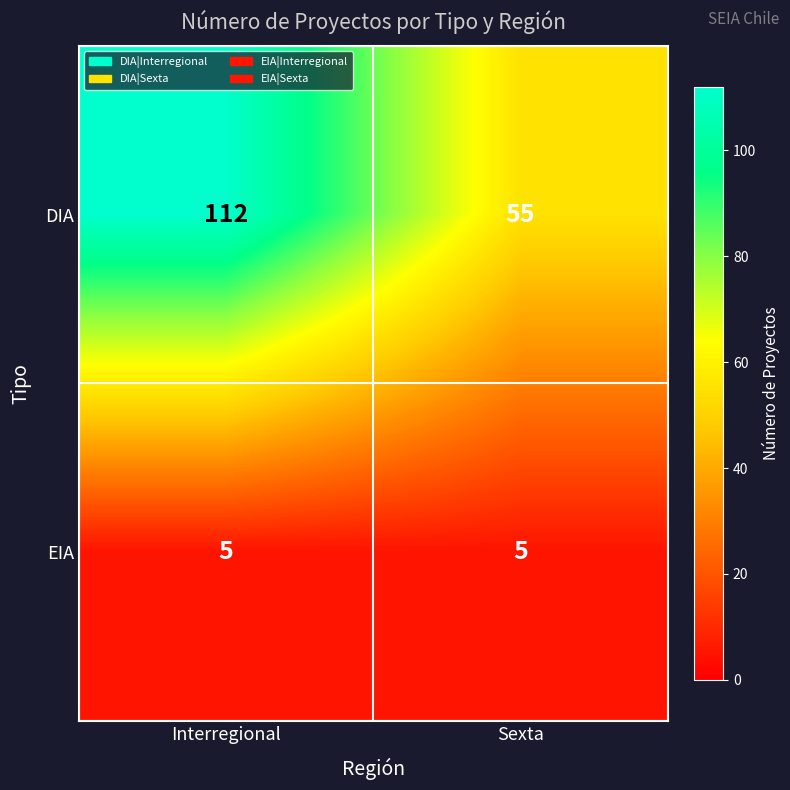

How many series are shown in this chart?

2